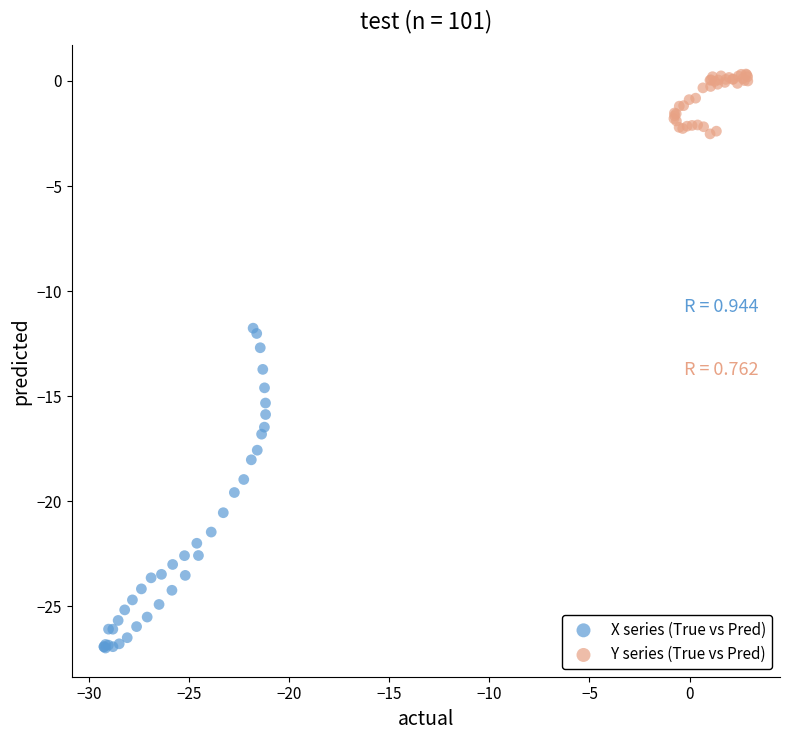

Which series reaches the maximum Y coordinate?

Y series (True vs Pred)